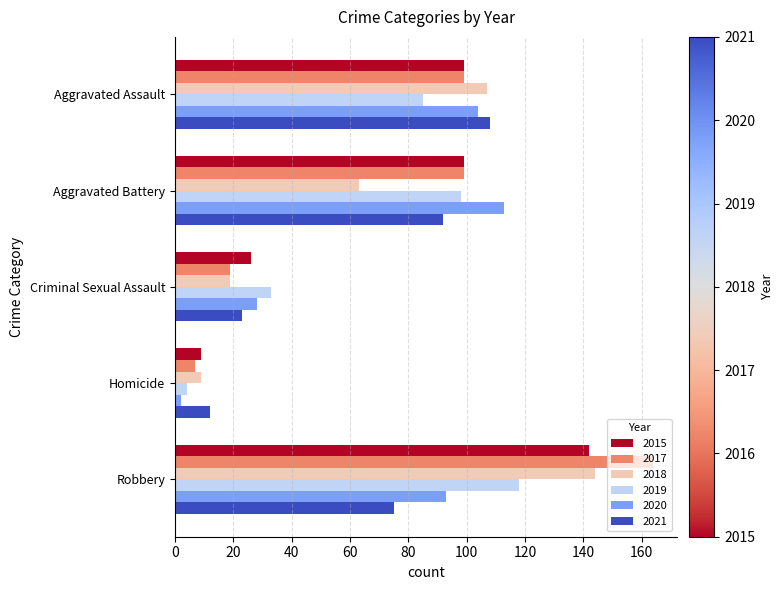

Rank the categories by 2018 value from lowest to highest.

Homicide, Criminal Sexual Assault, Aggravated Battery, Aggravated Assault, Robbery